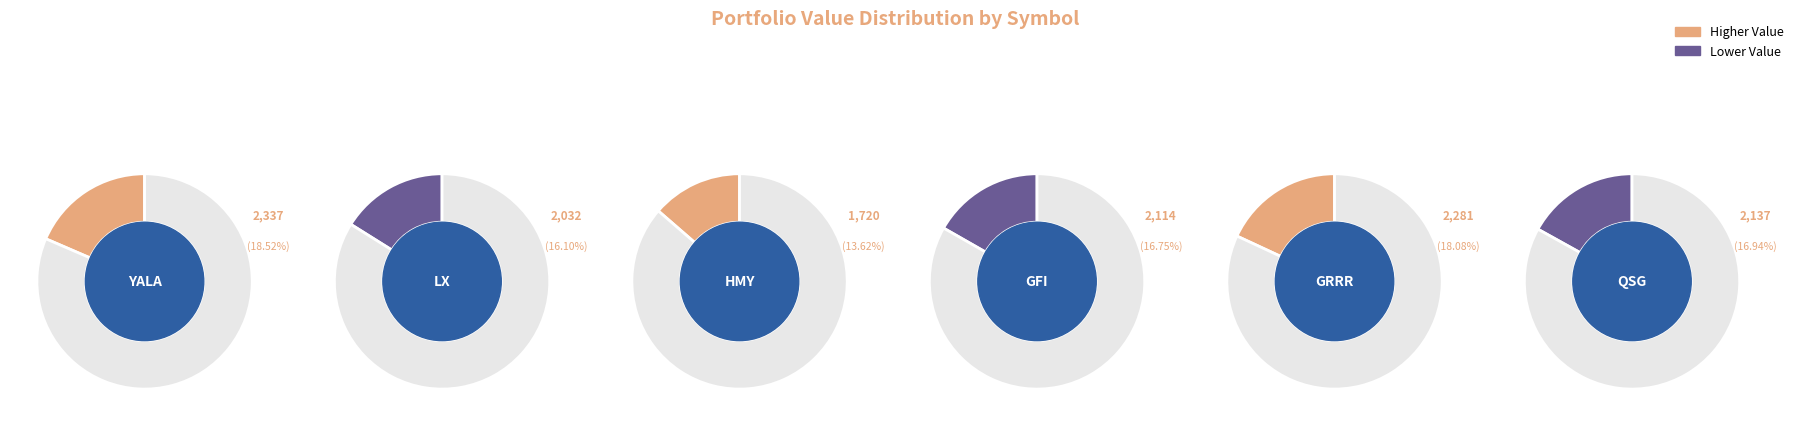

The QSG slice represents 12% of the pie. True or false?

False